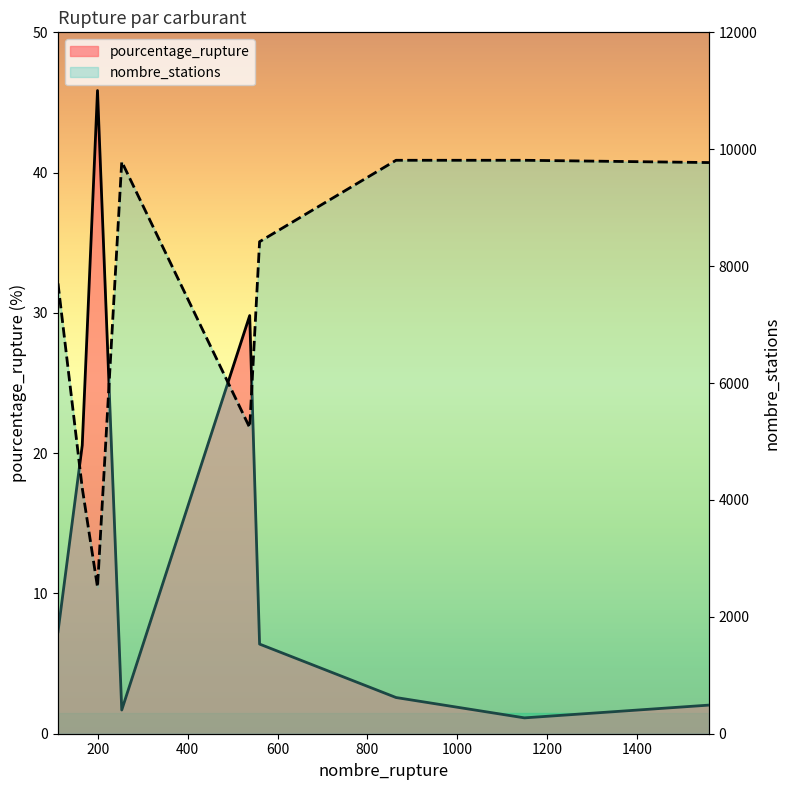

In nombre_stations, how many points are higher than both neighbors (excluding endpoints)?

1